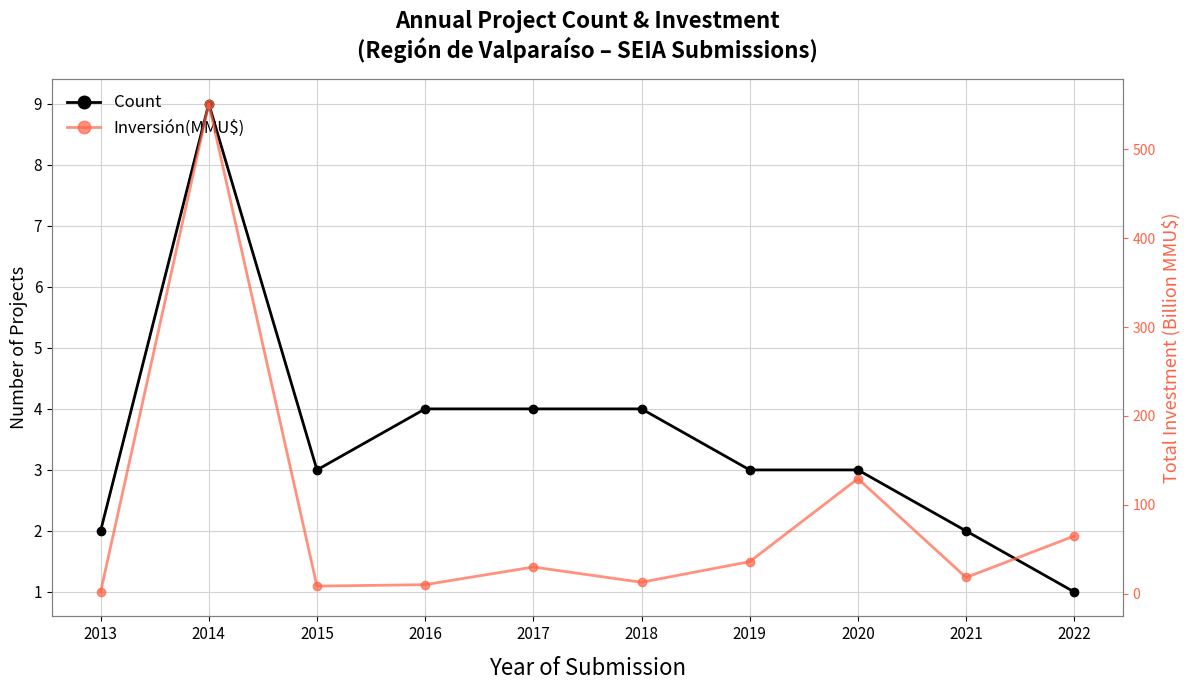

What is the approximate value of Count at 2013?

2.0